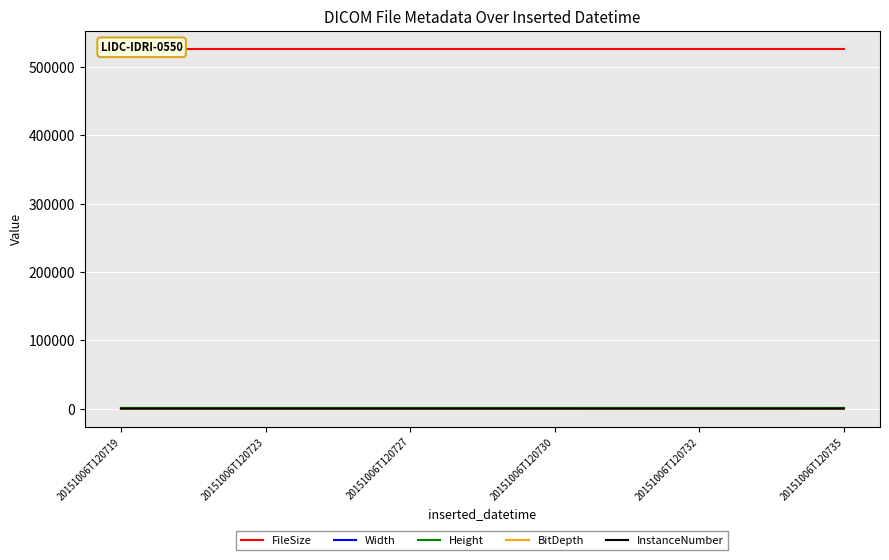

What is the sum of all BitDepth values?

96